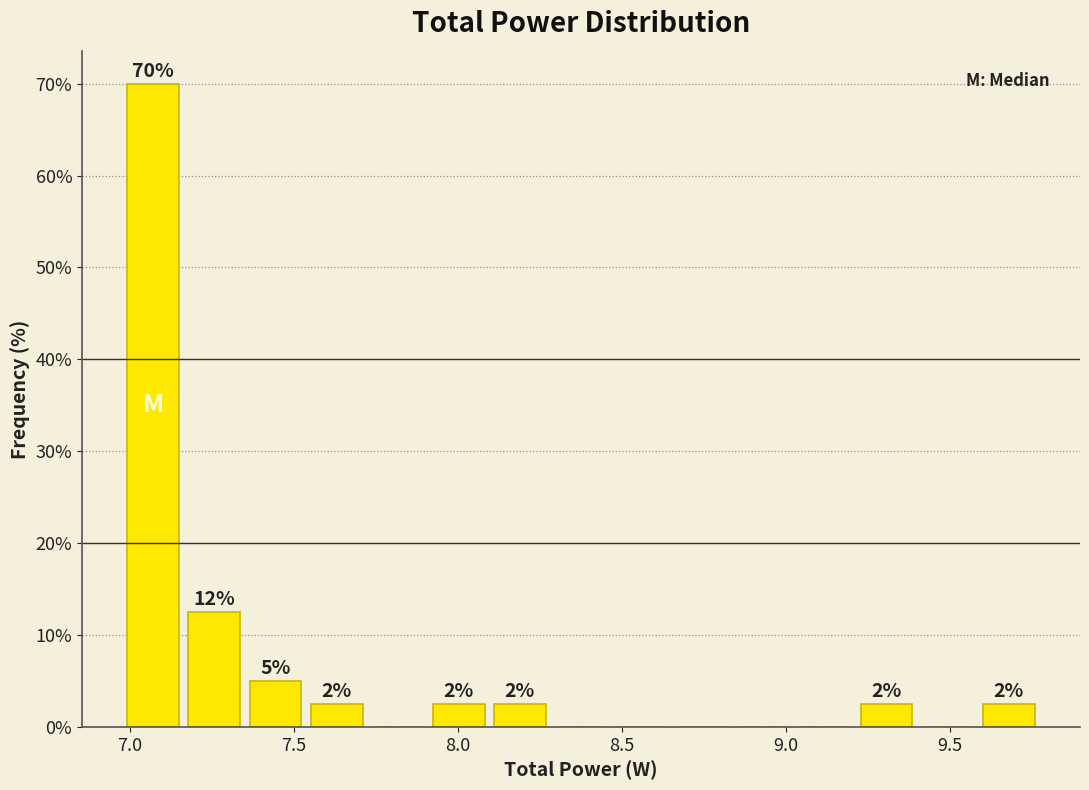

Read against the x-axis, roughly where is the centre of the tallest bar?

7.05